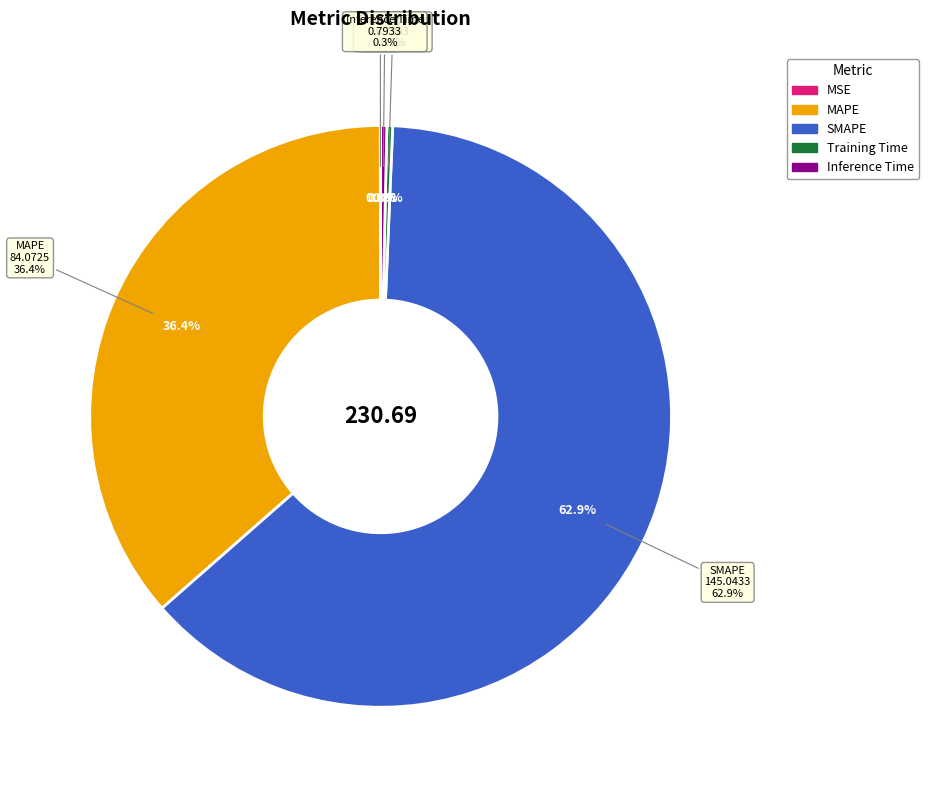

How many slices are in this pie chart?

5